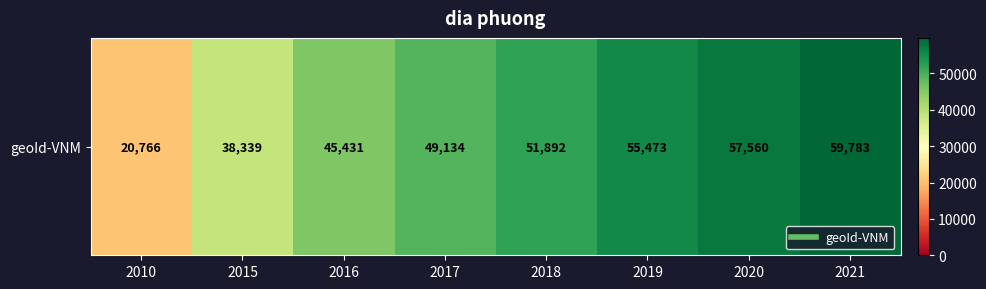

Rank the categories by value from lowest to highest.

2010, 2015, 2016, 2017, 2018, 2019, 2020, 2021